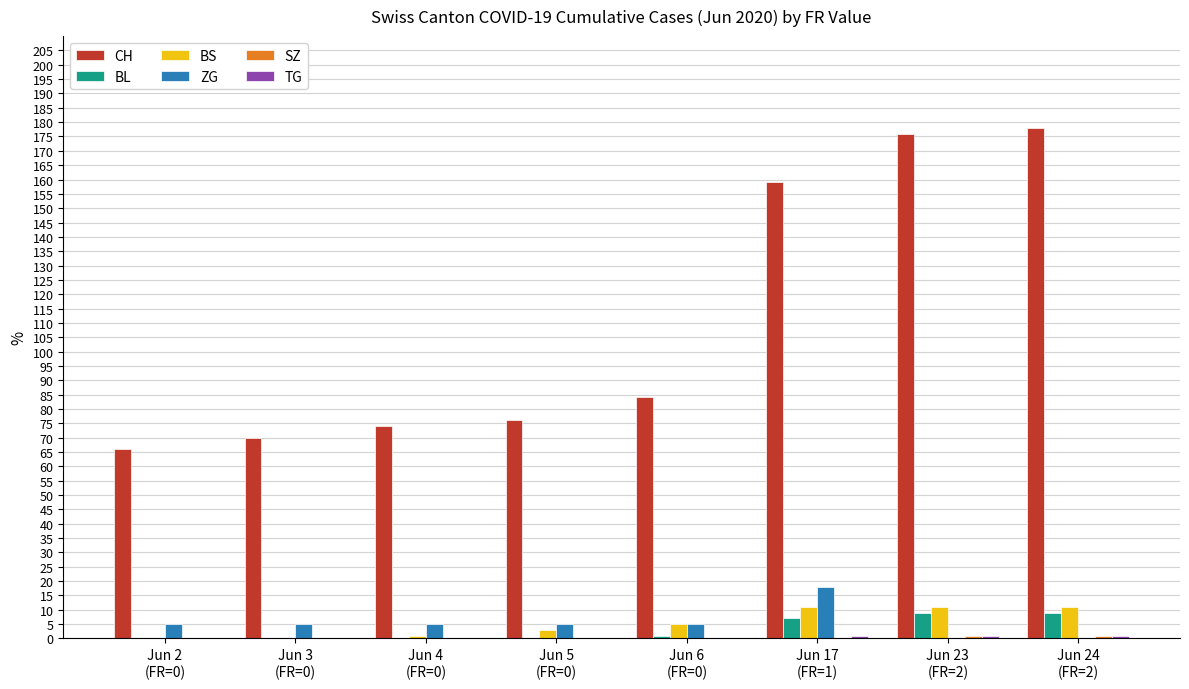

What is the maximum value for CH?

178